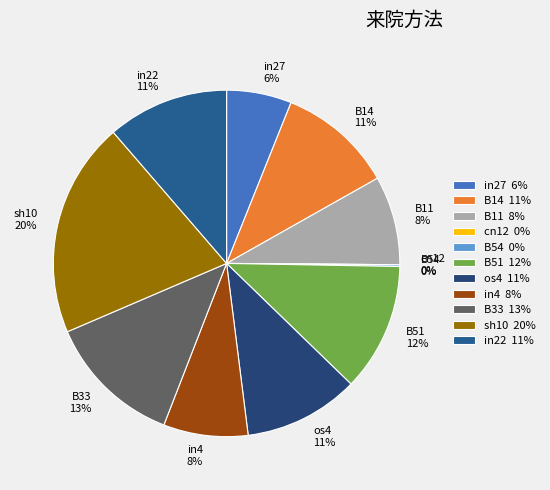

Which slice is the largest?

sh10